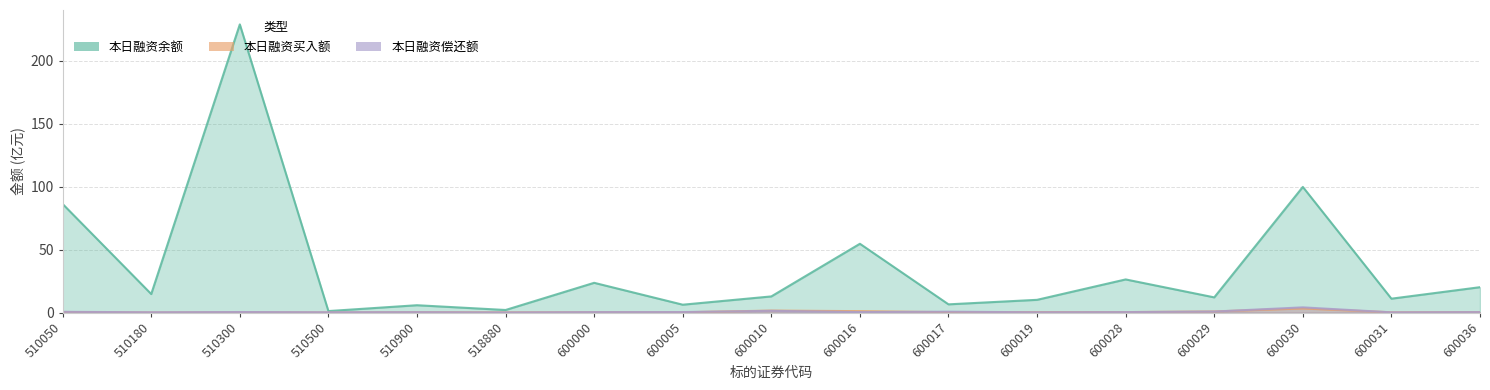

Reading right to left, transcribe all the data shown in this chart.

本日融资余额(元): 20.1	11.0	99.8	12.0	26.3	10.1	6.5	54.6	12.8	6.2	23.6	2.0	5.8	1.2	228.8	14.7	86.2
本日融资买入额(元): 0.3	0.2	3.2	0.8	0.3	0.3	0.3	1.1	1.5	0.2	0.3	0.1	0.3	0.1	0.2	0.0	0.4
本日融资偿还额(元): 0.3	0.2	4.1	0.8	0.3	0.2	0.7	0.3	1.3	0.4	0.3	0.1	0.3	0.2	0.4	0.2	0.6